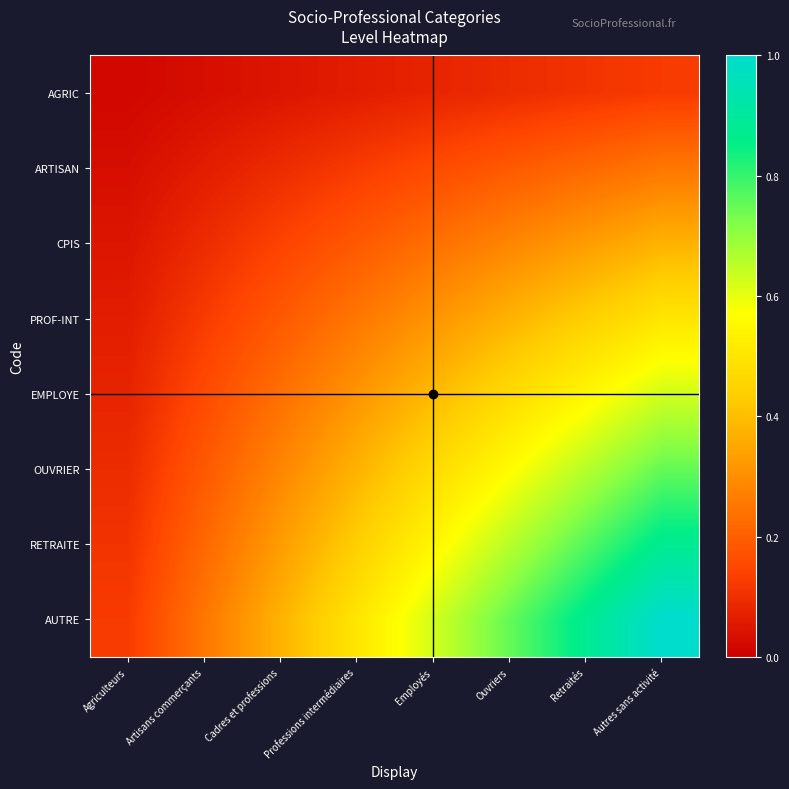

Rank the series by their maximum value, from lowest to highest.

AGRIC, ARTISAN, CPIS, PROF-INT, EMPLOYE, OUVRIER, RETRAITE, AUTRE